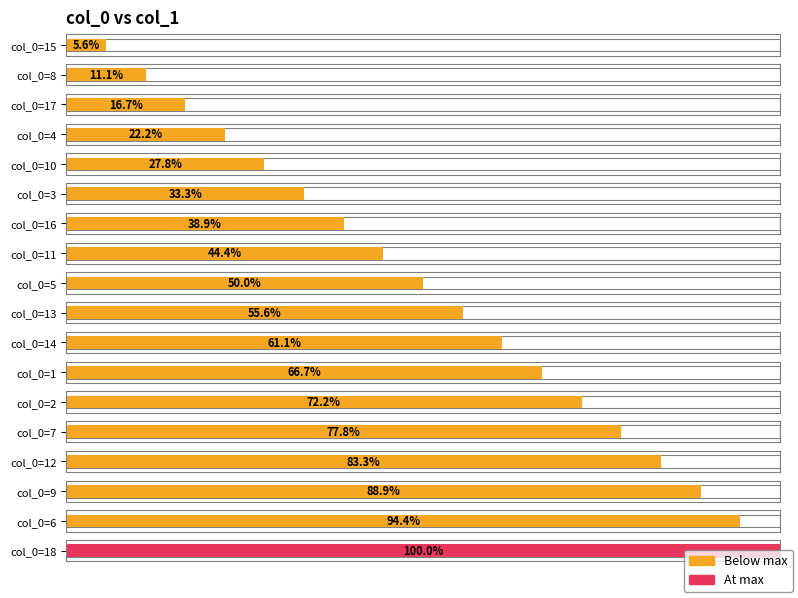

How many data points are above 10?

8